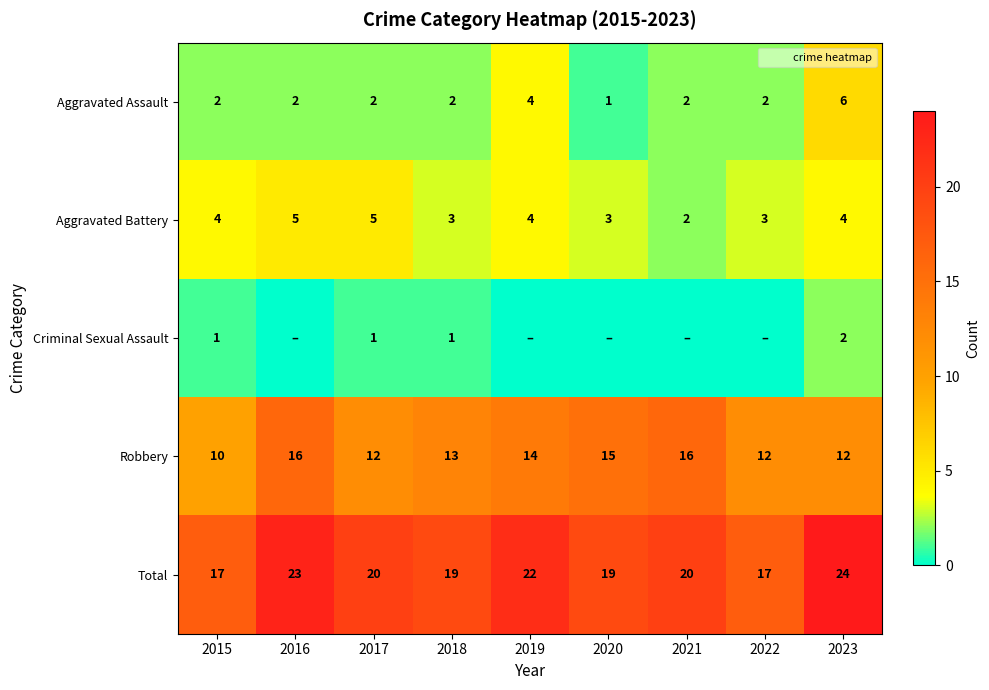

What is the approximate value of Total at 2018?

19